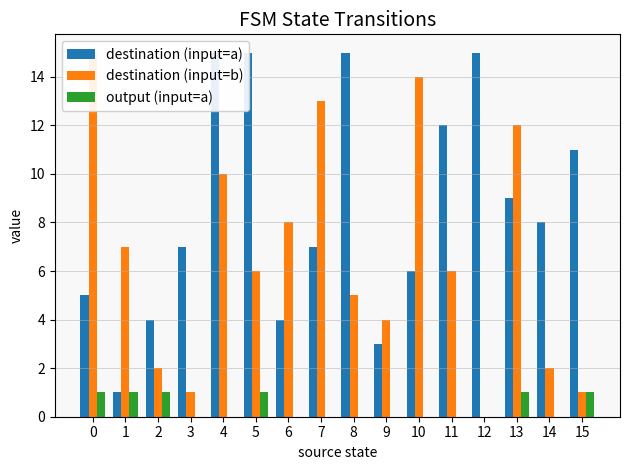

Is it true that destination (input=b) equals 1 at 3?

True